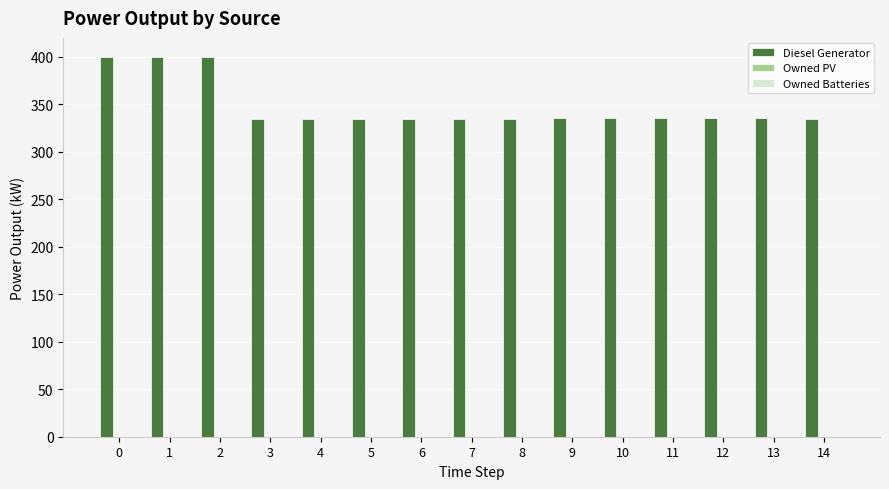

Is it true that the value at 14 is 558?

False